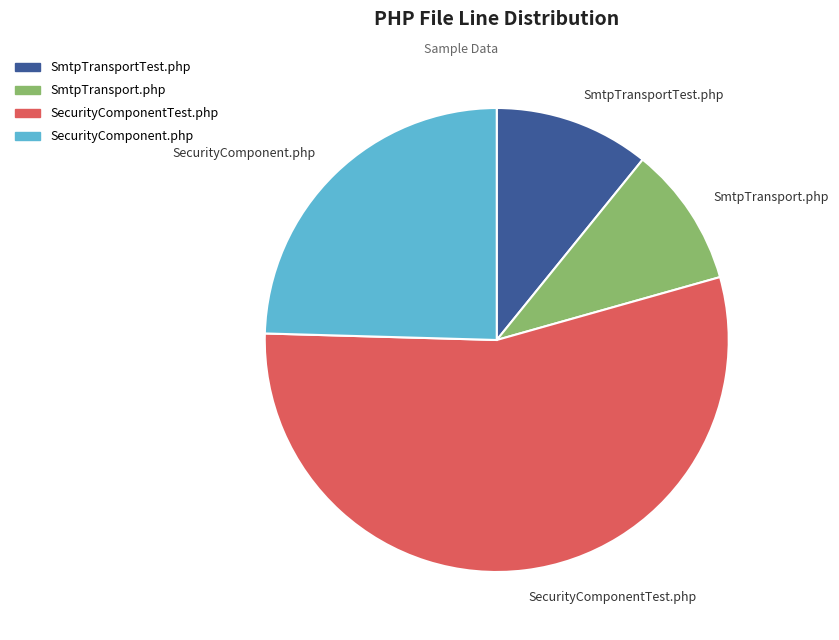

Combined, do SmtpTransport.php and SecurityComponentTest.php account for over 50%?

Yes